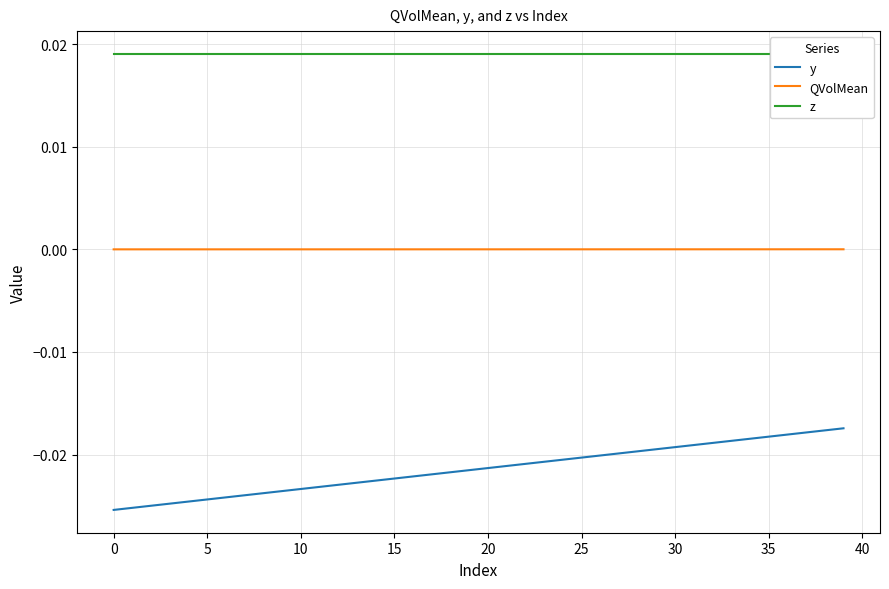

What is the label of the 25th point from the right?

15